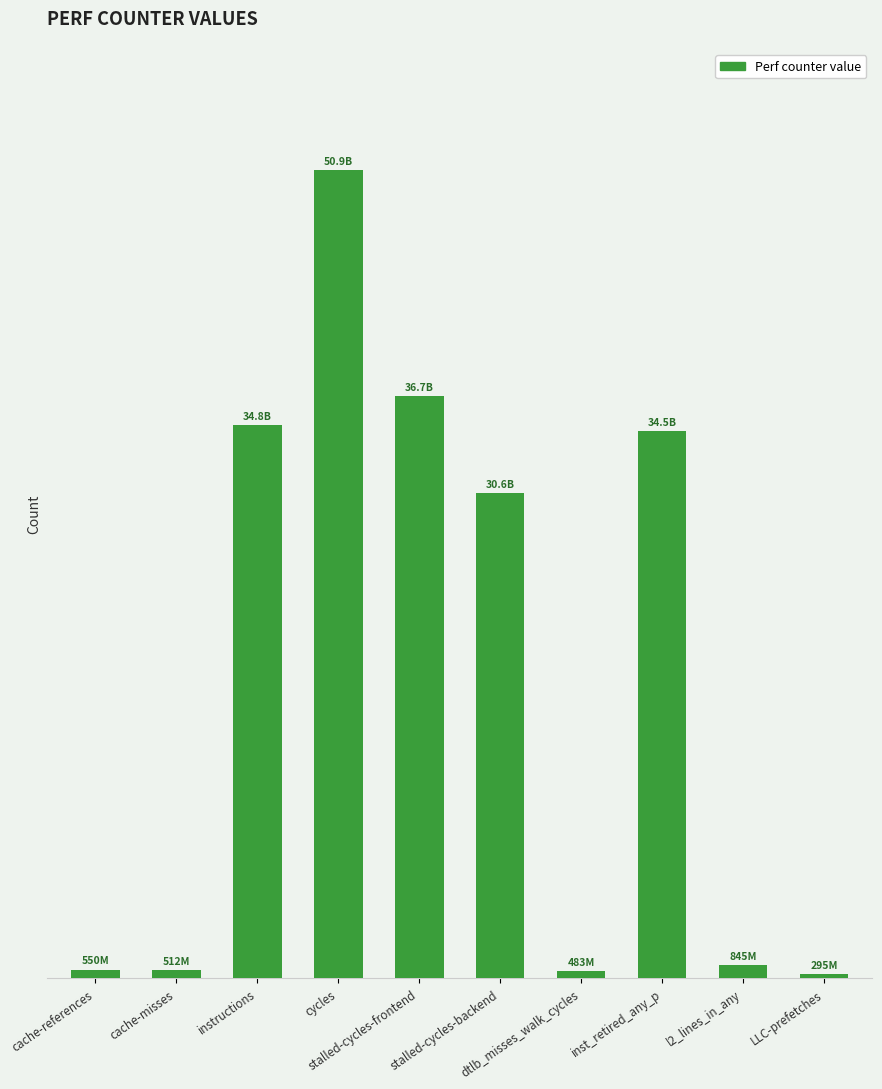

Are the bars horizontal?

No